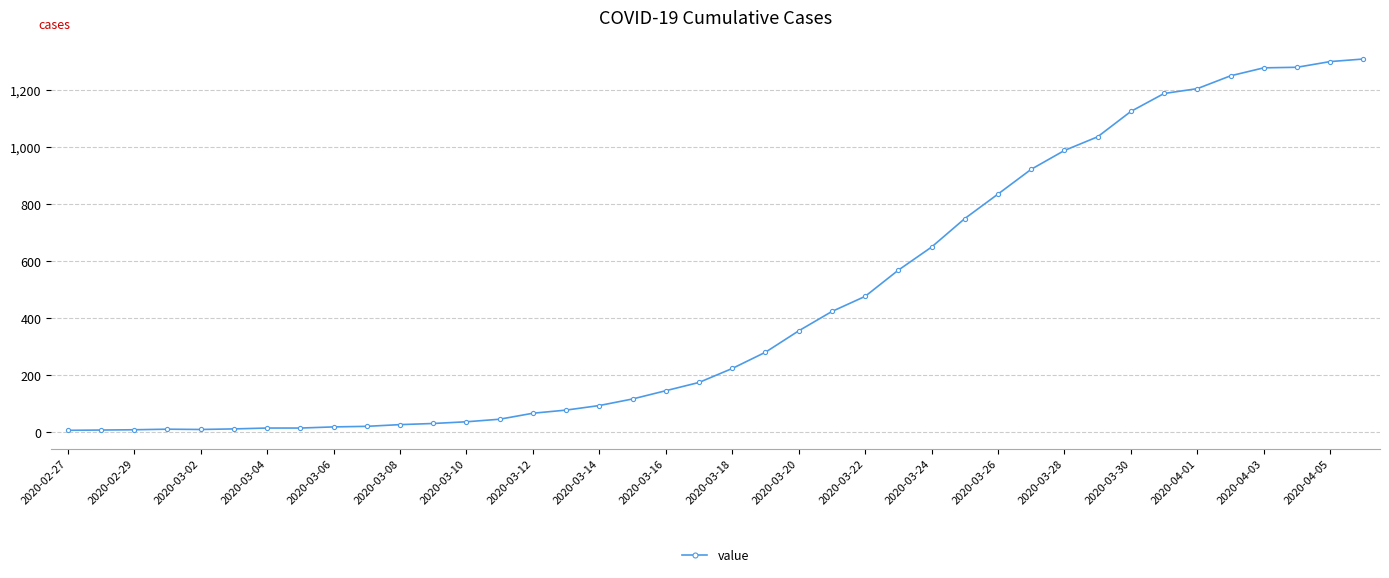

Does the chart have visible grid lines?

Yes